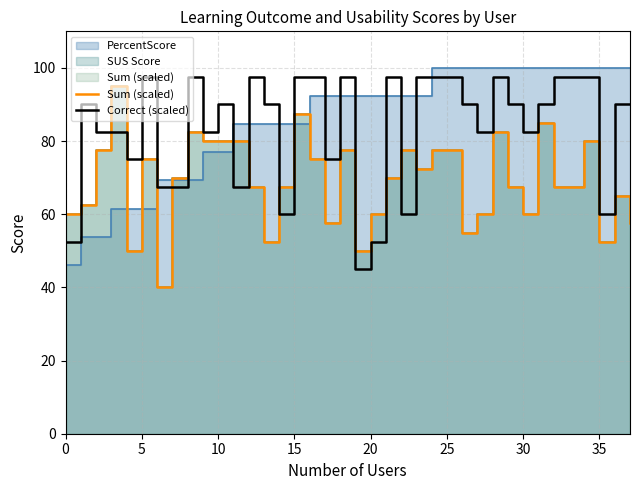

What is the highest value of the Correct (scaled) series?

97.5